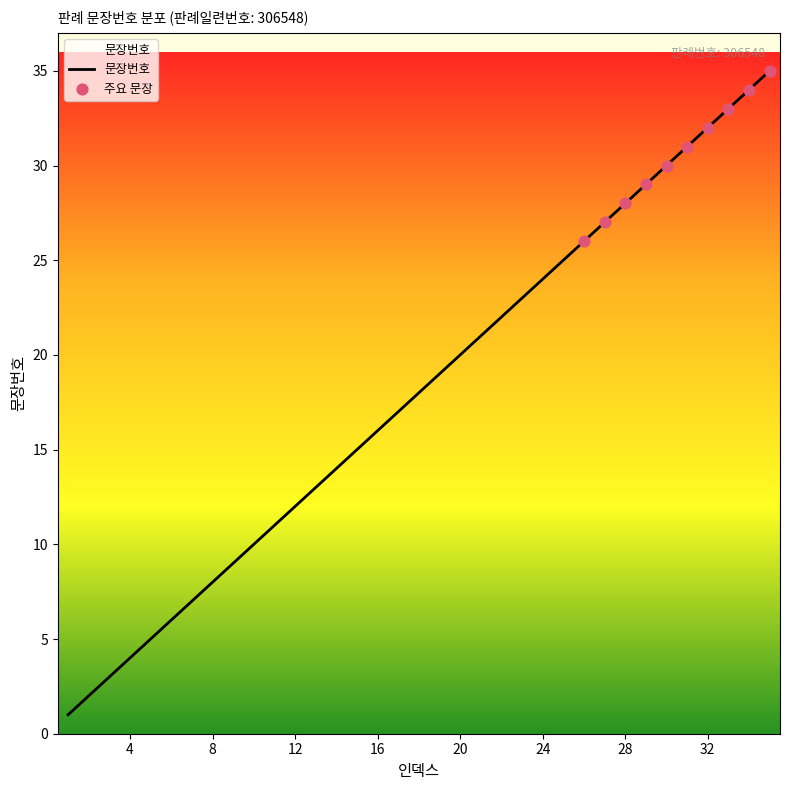

What is the difference between the maximum and minimum values?

34